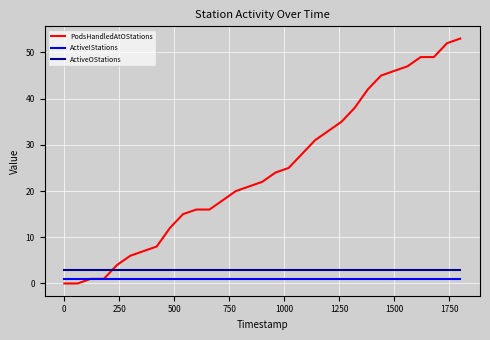

Does the chart have visible grid lines?

Yes